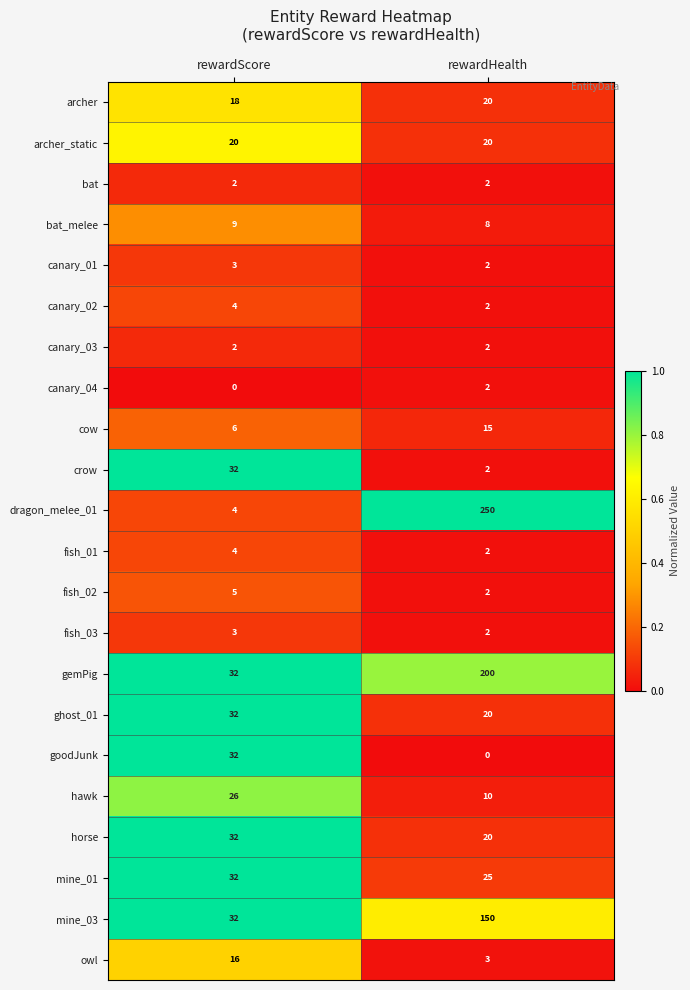

What is the highest value of the fish_01 series?

4